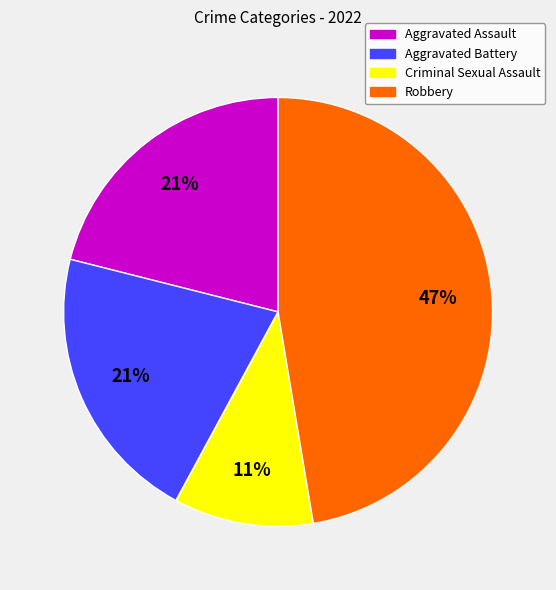

To the nearest percent, what is the average slice percentage?

25%